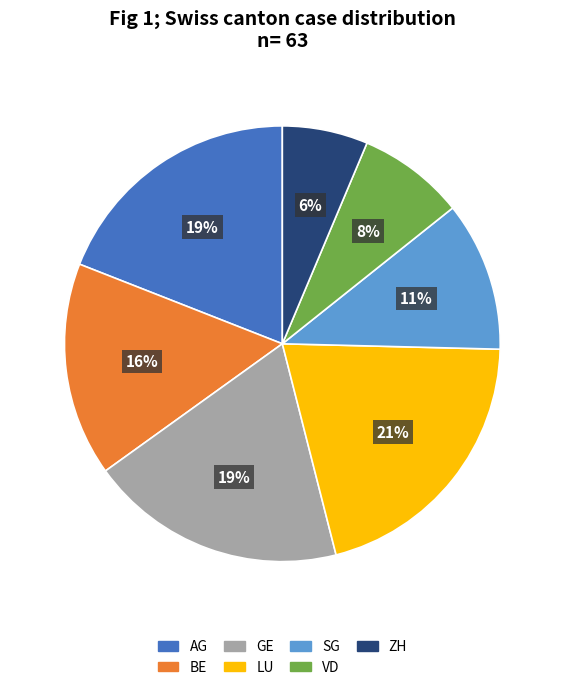

How many segments does this pie chart have?

7